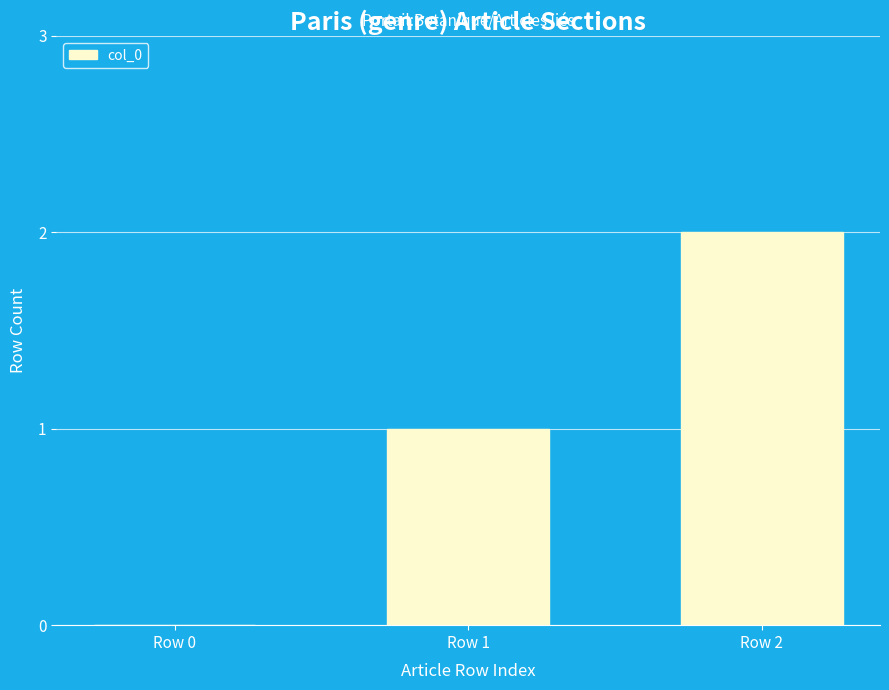

What is the average value?

1